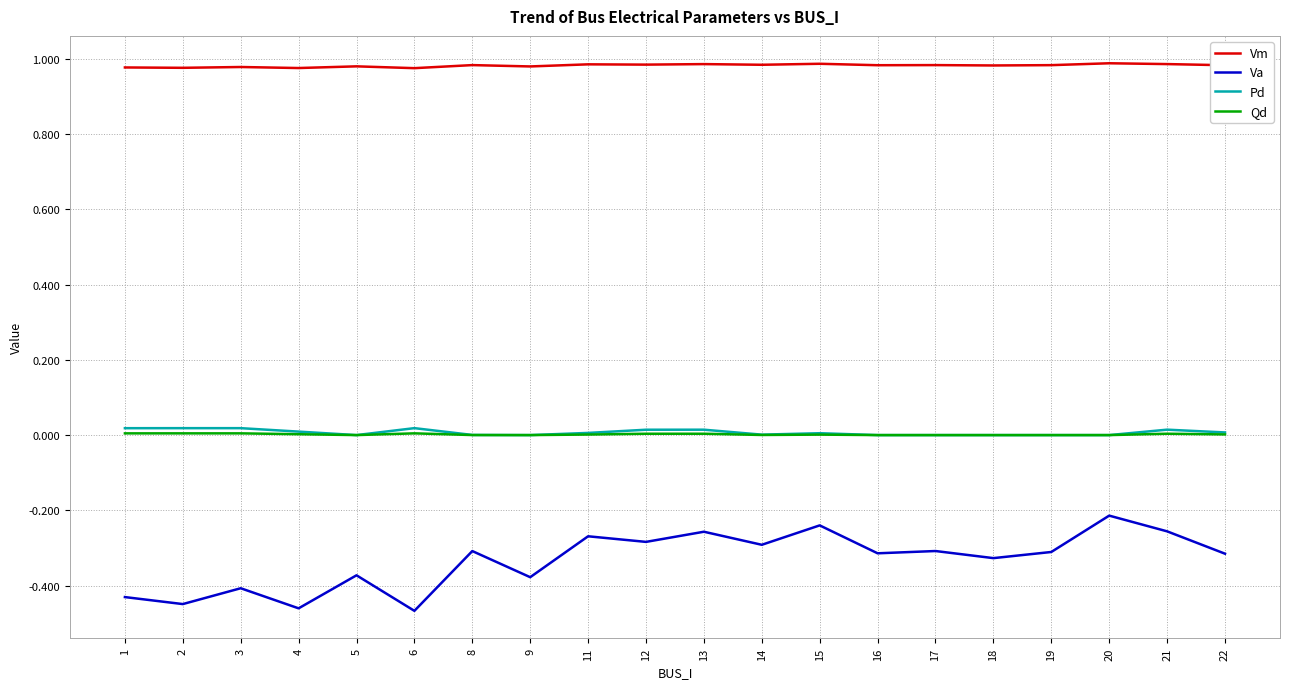

How many distinct data groups are displayed?

4